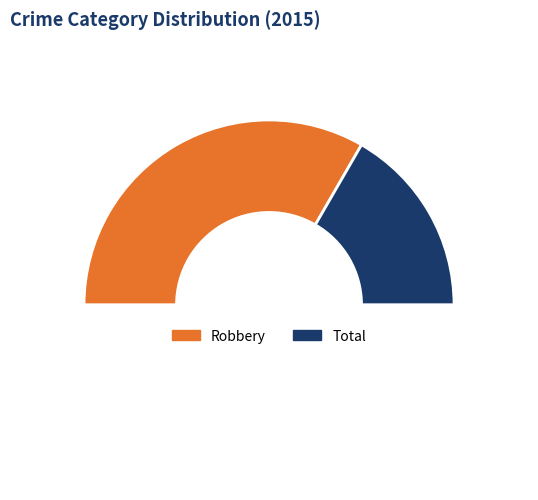

Count the number of slices in the pie.

2